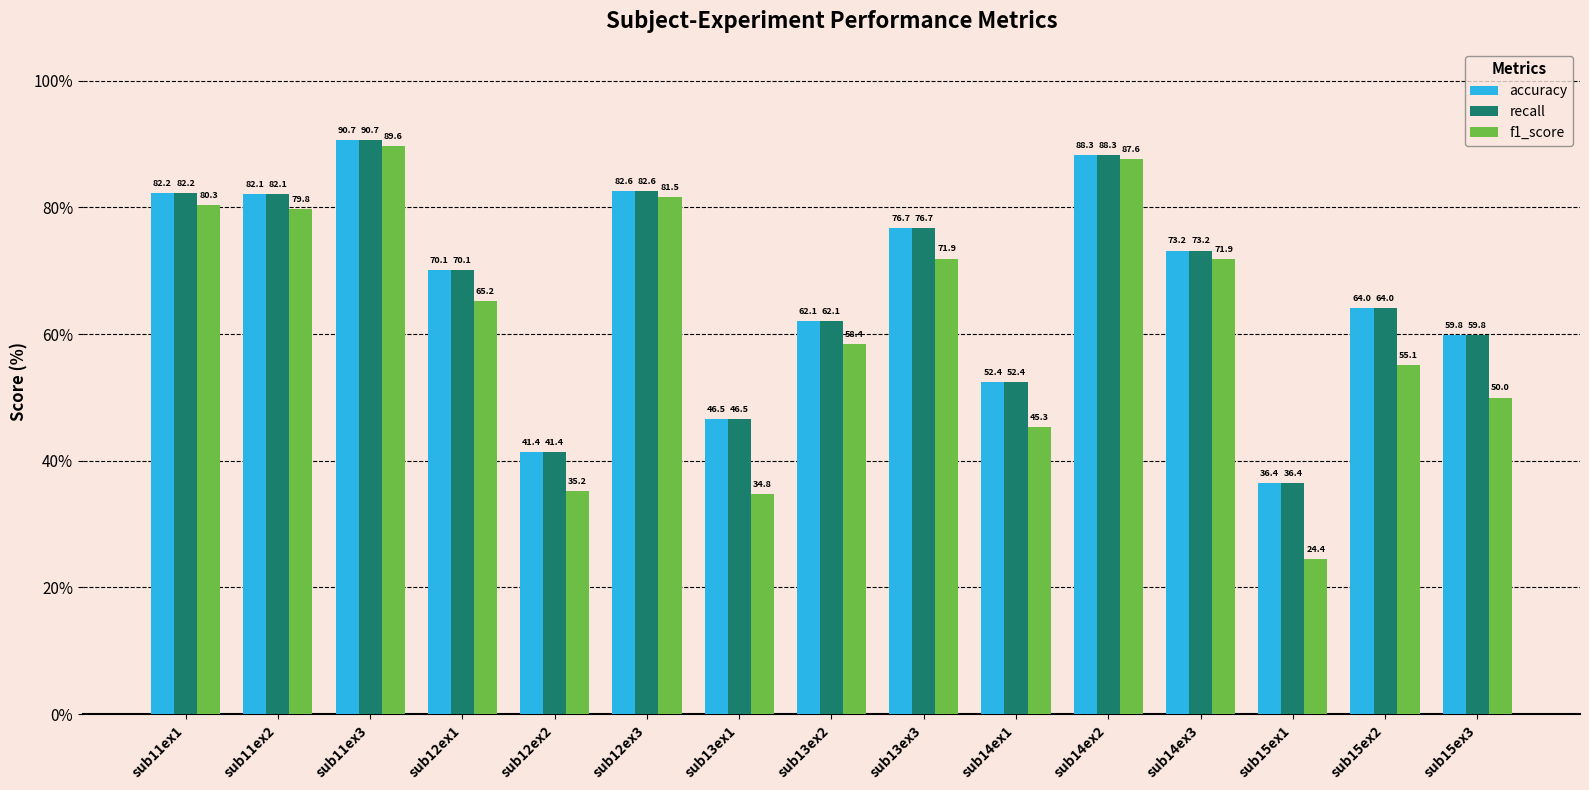

Between sub13ex2 and sub14ex2, which series saw the biggest shift?

f1_score